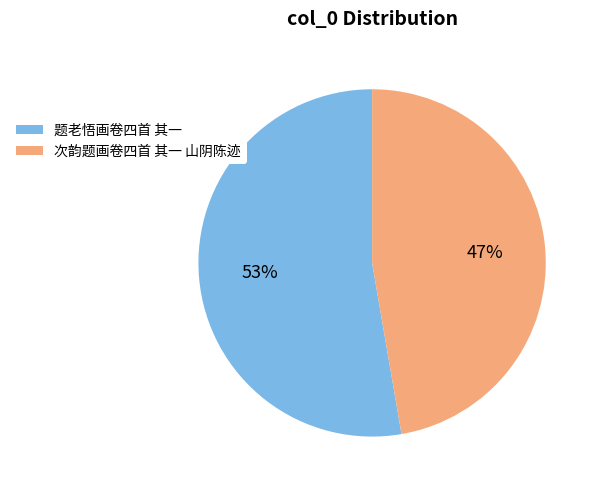

To the nearest percent, what is the average slice percentage?

50%